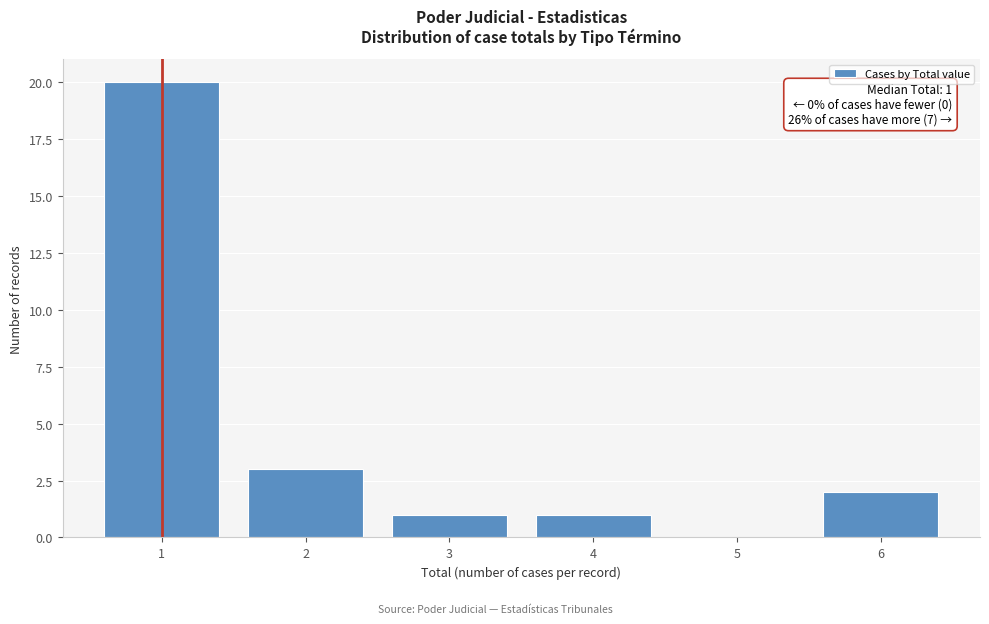

Which range on the x-axis has the tallest bar?

0.5 to 1.5